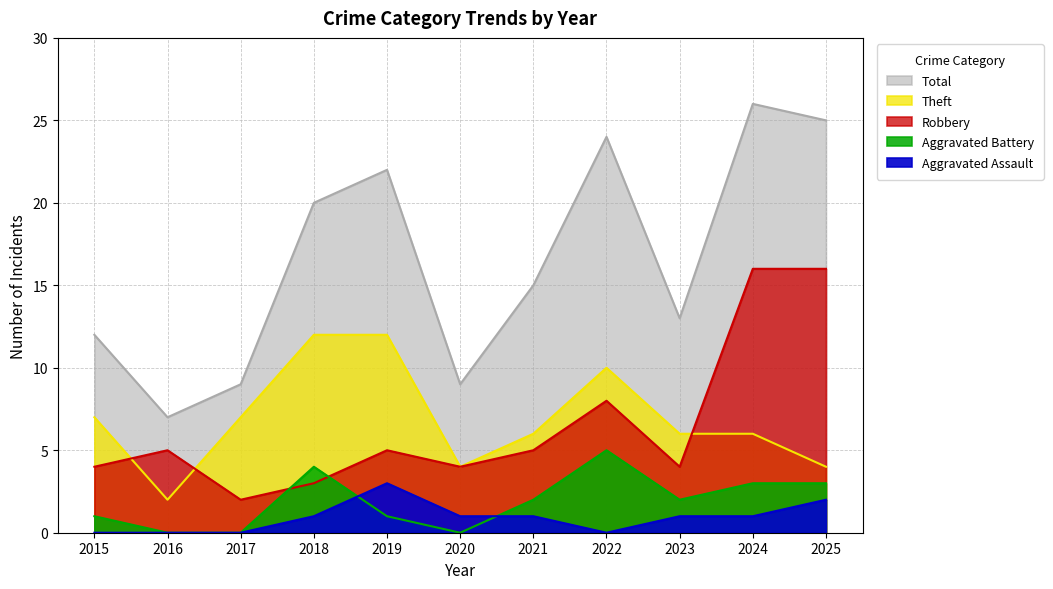

Count the Theft values in the range 4 to 10.

8